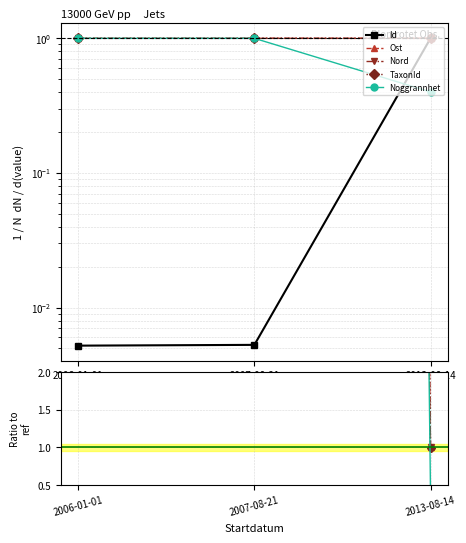

What is the label of the 2nd point from the right?

2007-08-21